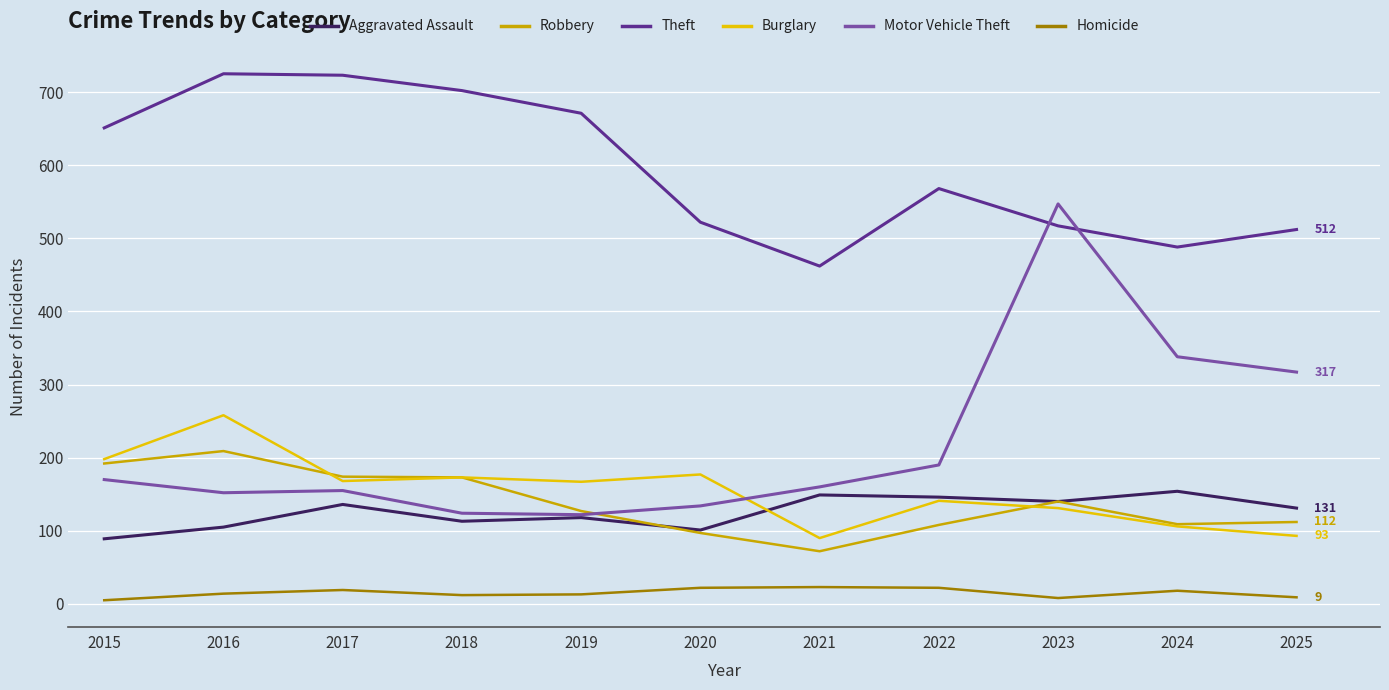

Which series has the largest total across all categories?

Theft